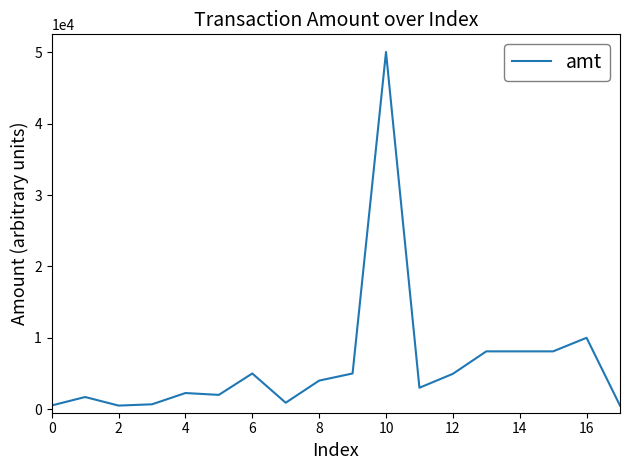

What is the difference between the maximum and minimum values?

49550